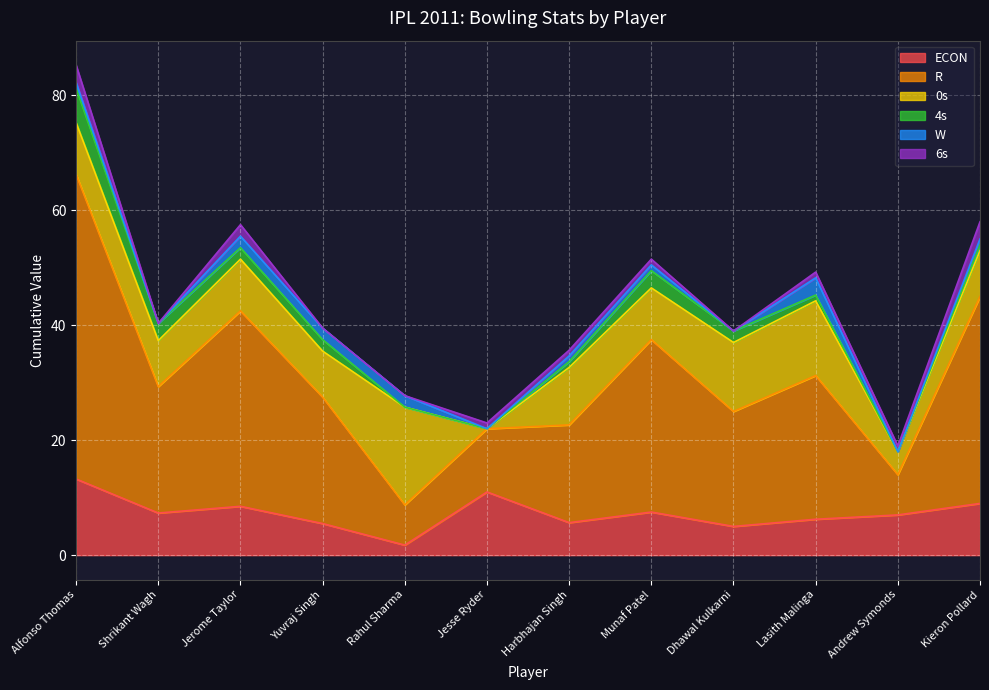

True or false: 0s and W cross at least once.

False